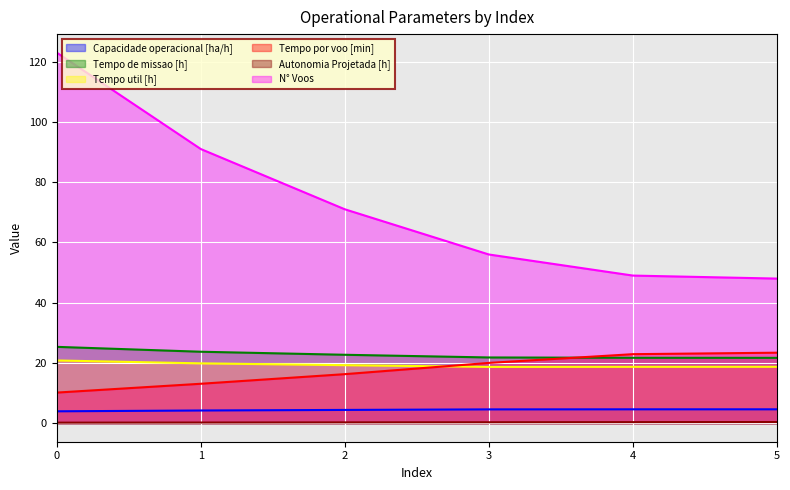

Which series changed the most between 0 and 2?

N° Voos